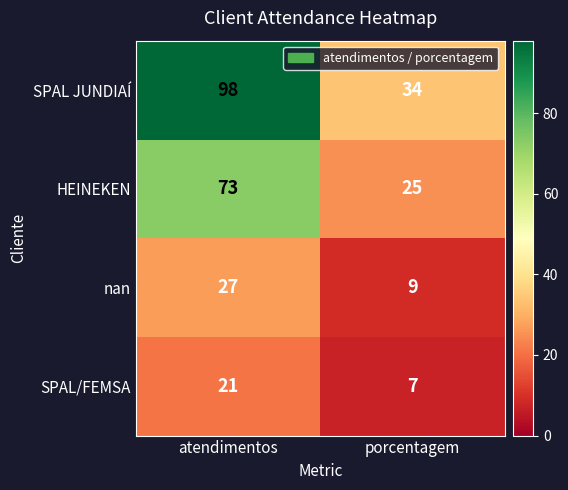

Which series has the widest spread of values?

SPAL JUNDIAÍ